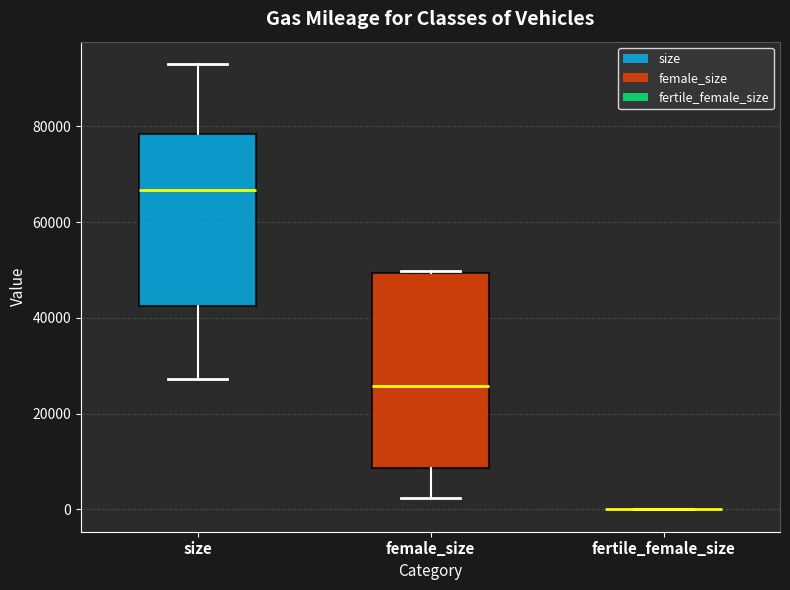

Comparing the boxes themselves (not the whiskers), which one is the tallest?

female_size